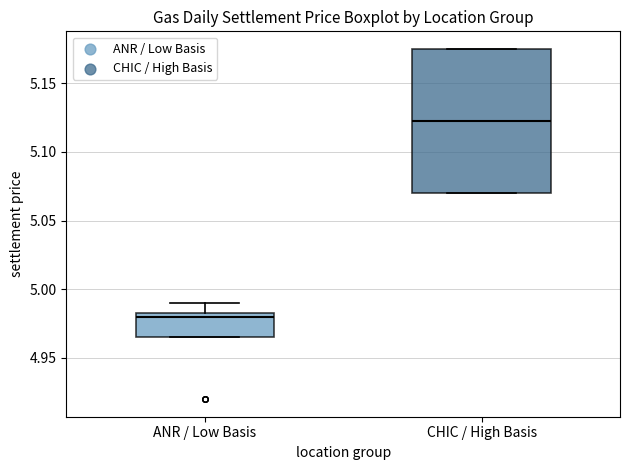

Where is the upper edge of the box for ANR / Low Basis on the y-axis? The values are not printed on the chart, so give them approximately, as read against the axis.

4.985